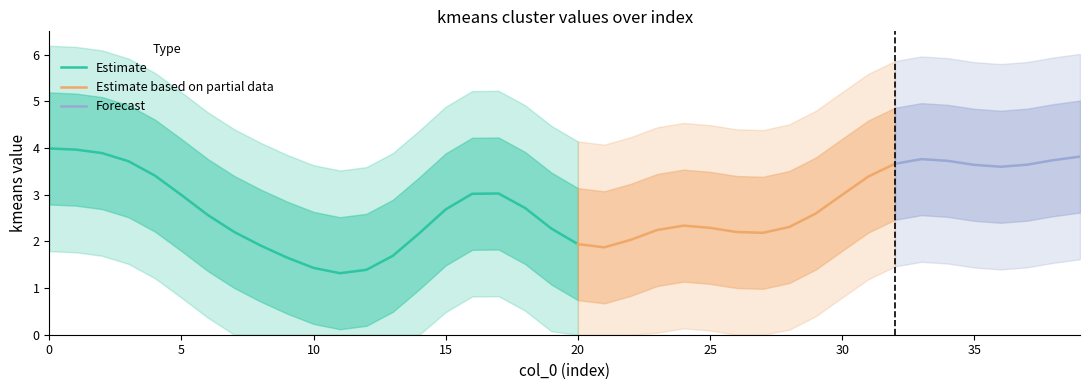

What is the maximum value for Estimate?

4.0